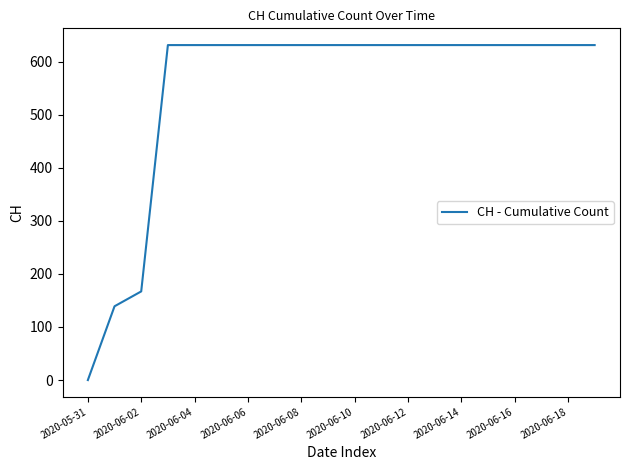

What is the greatest value displayed?

631